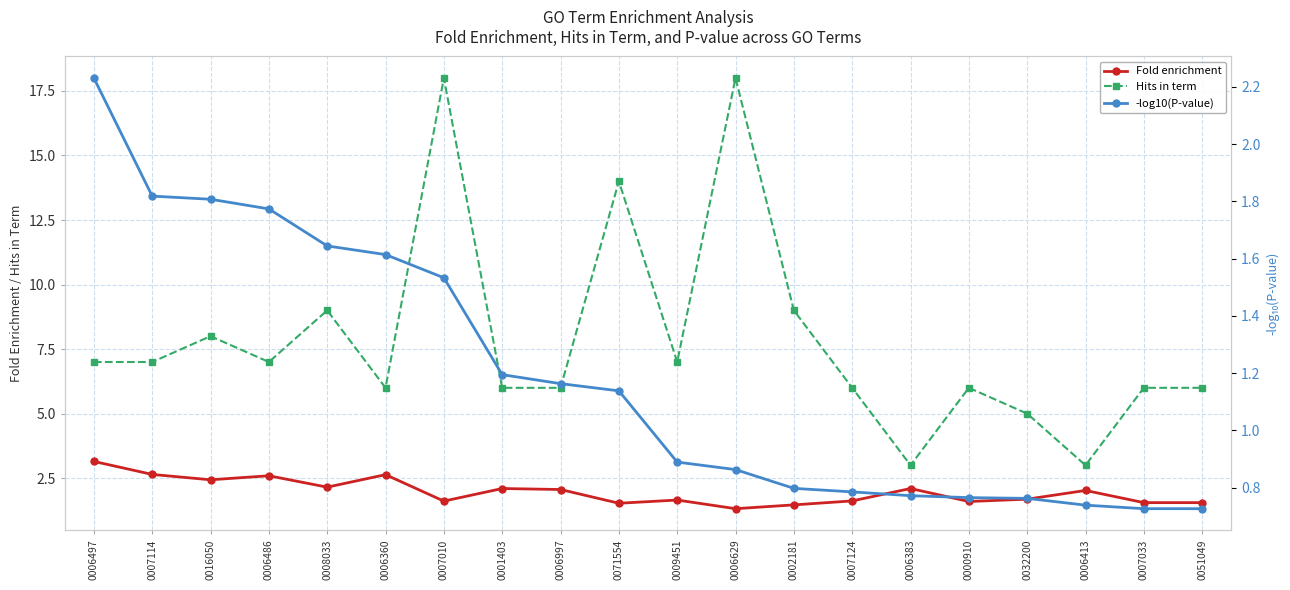

Rank the series by their maximum value, from lowest to highest.

-log10(P-value), Fold enrichment, Hits in term